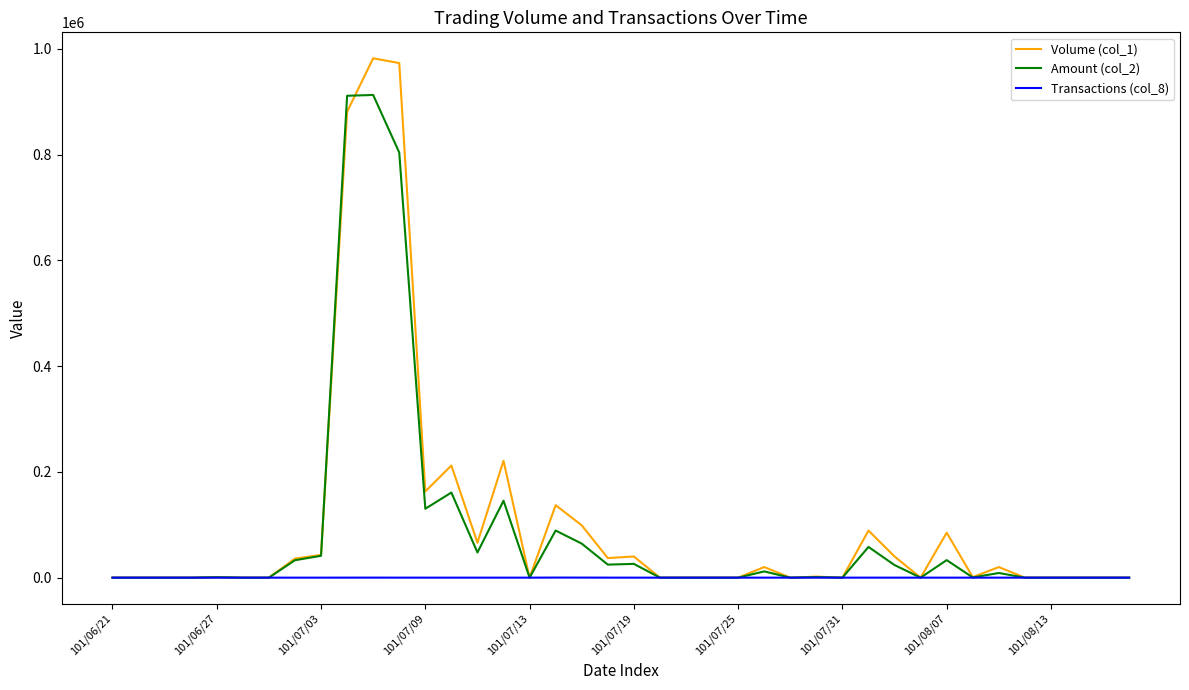

What is the maximum value shown in the chart?

982000